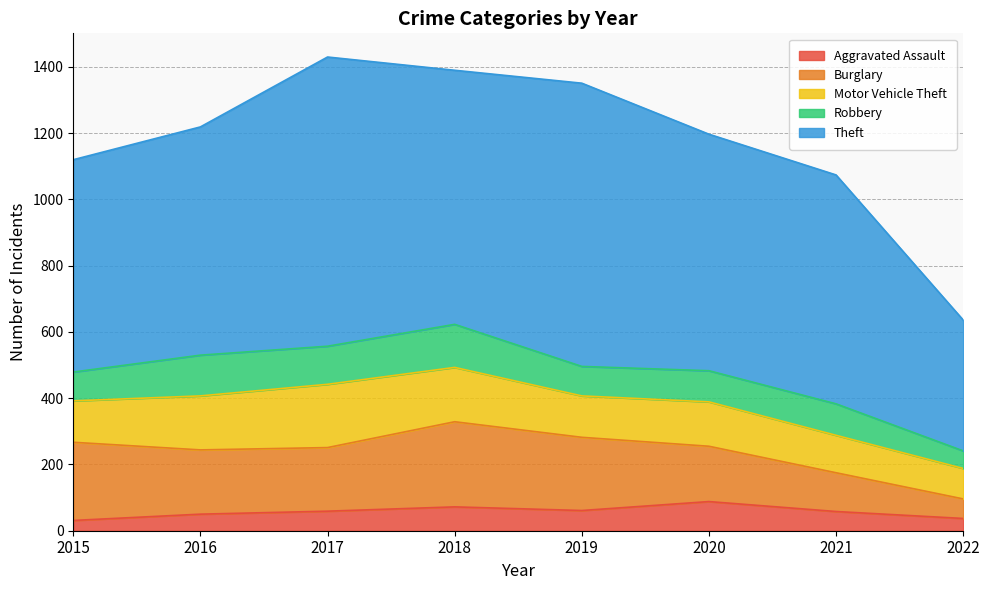

What is the value of the Motor Vehicle Theft point at the 1st from the left?

125